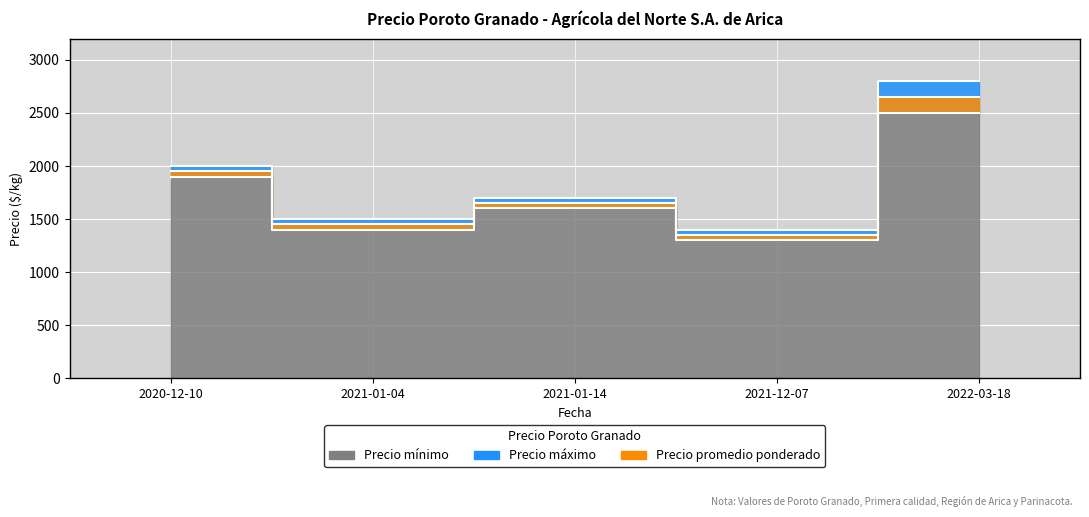

At which label does Precio máximo reach its minimum?

2021-12-07